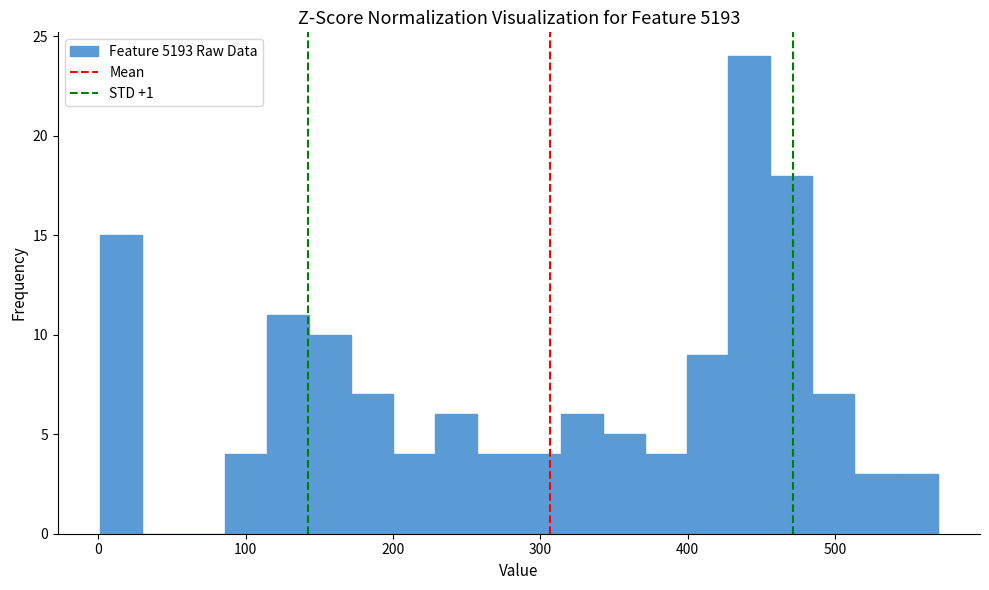

Read against the x-axis, roughly where is the centre of the tallest bar?

440